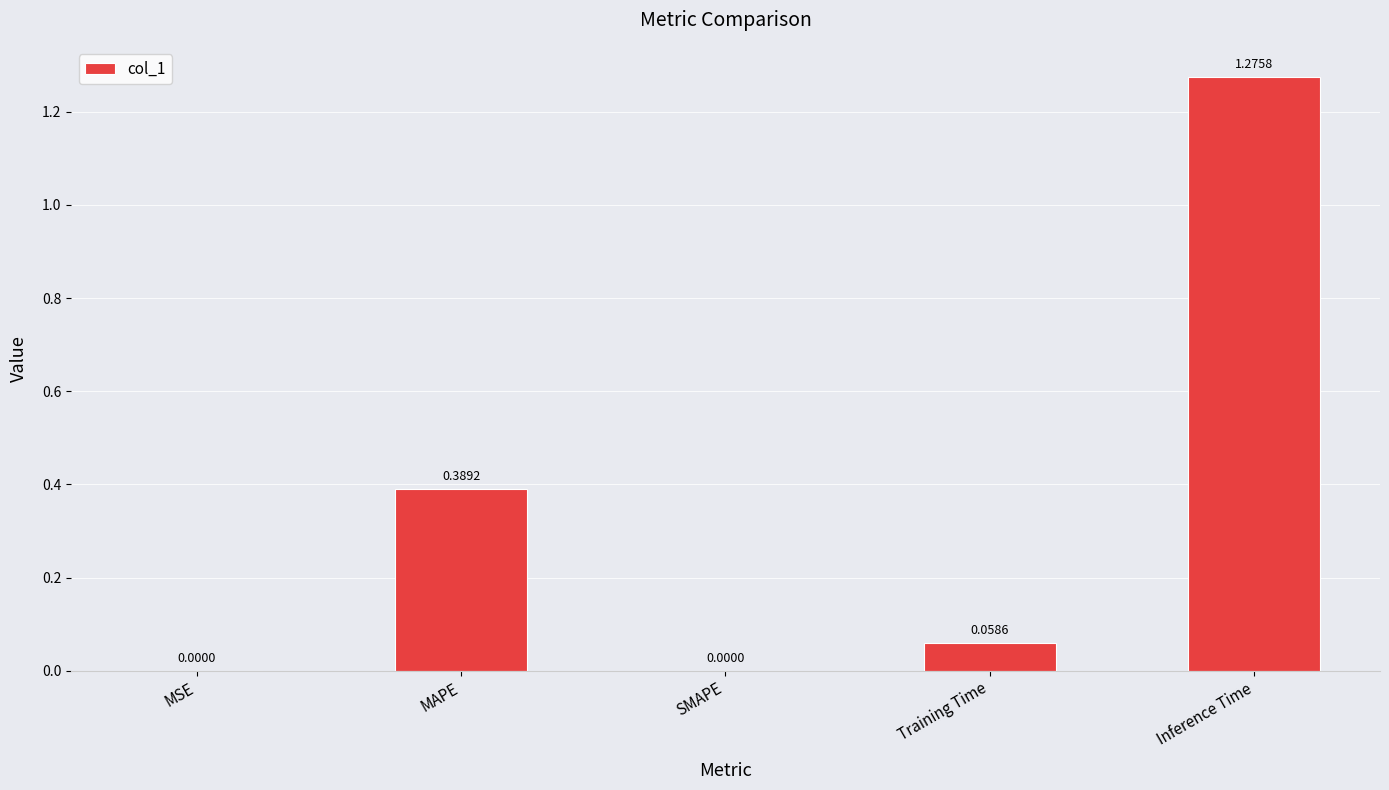

Which category has the highest value across all series?

Inference Time